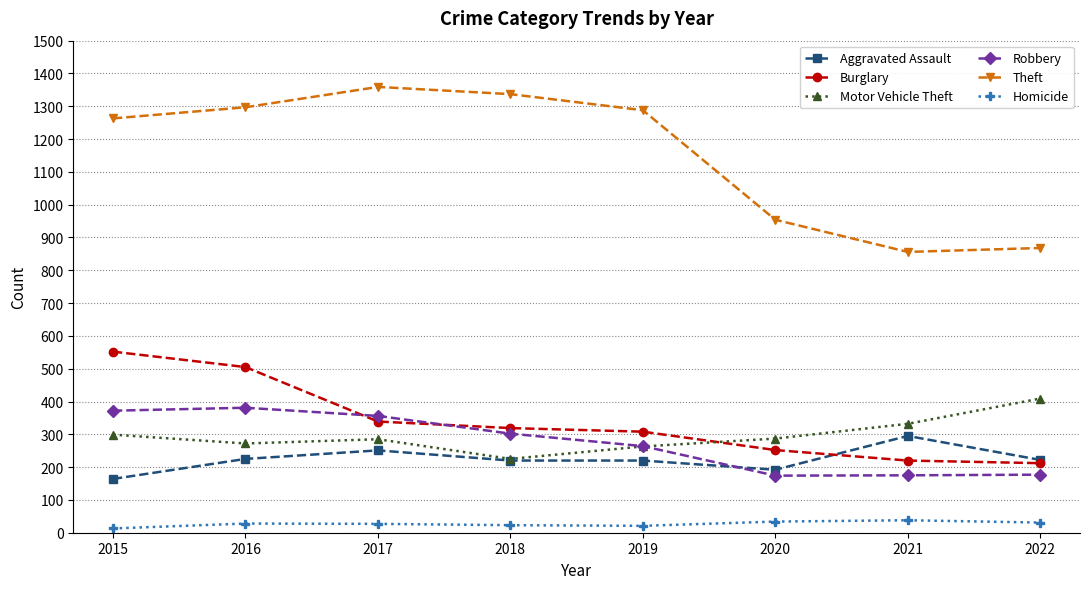

Is it true that Aggravated Assault equals 220 at 2019?

True